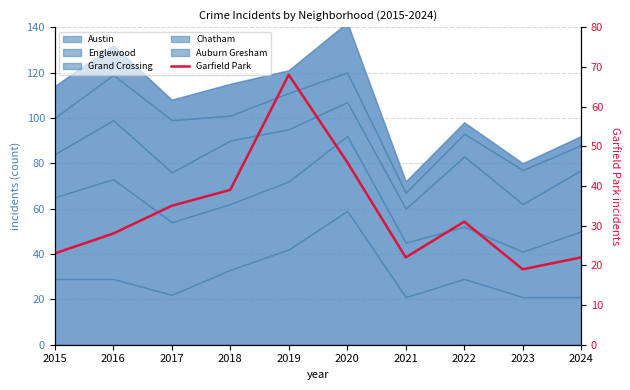

At which category does the chart reach its peak across all series?

2019